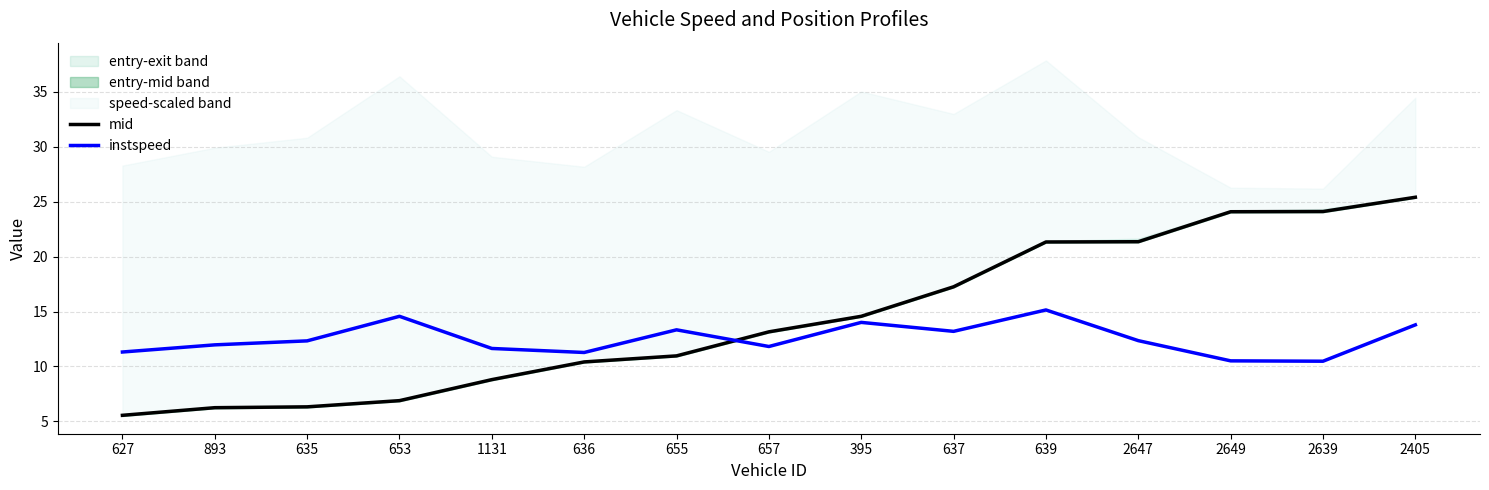

At which category does instspeed reach its first local peak?

653